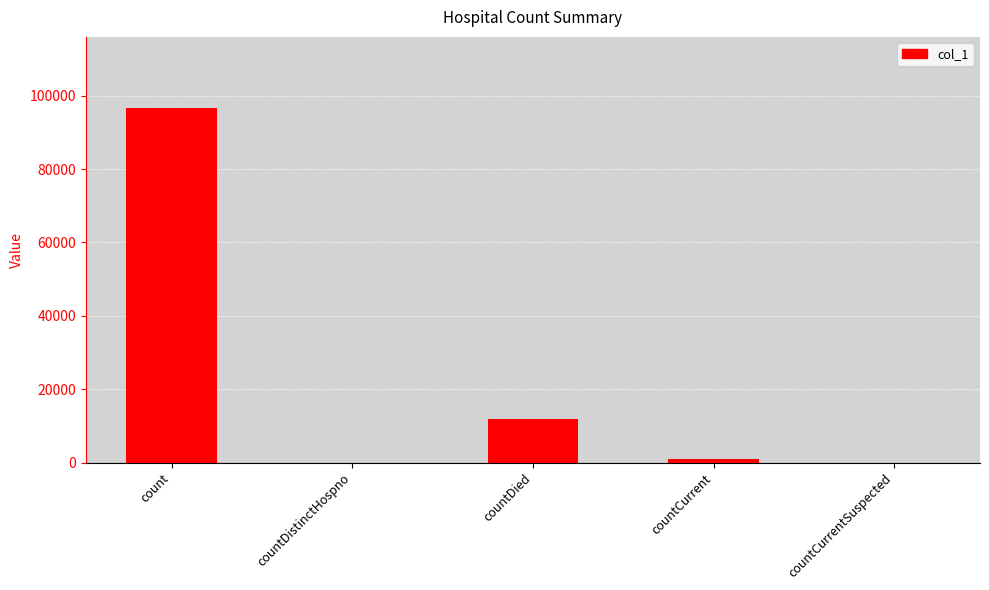

Count the number of data series in this chart.

1